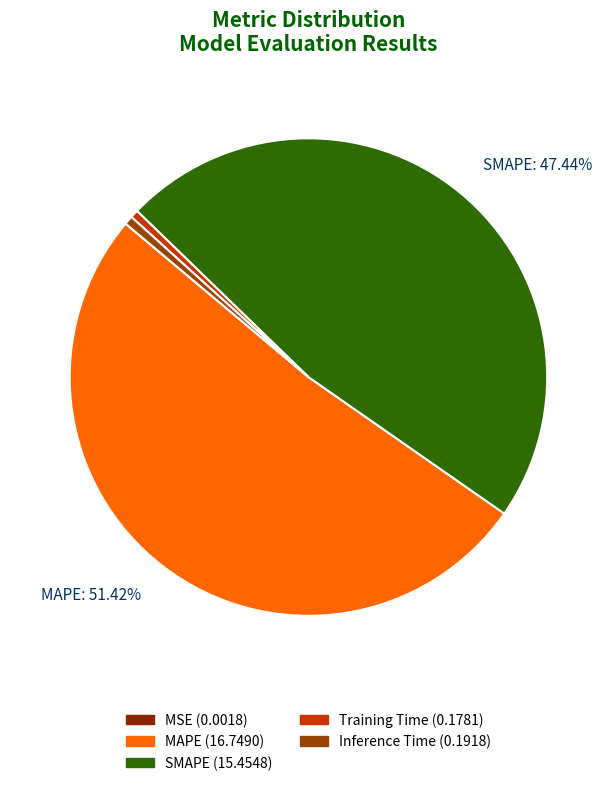

Which category has the smallest portion of the pie?

MSE